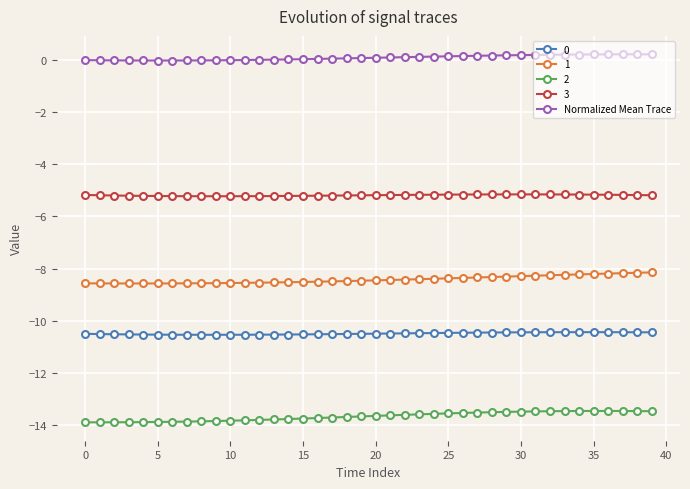

What is the highest value of the 3 series?

-5.2